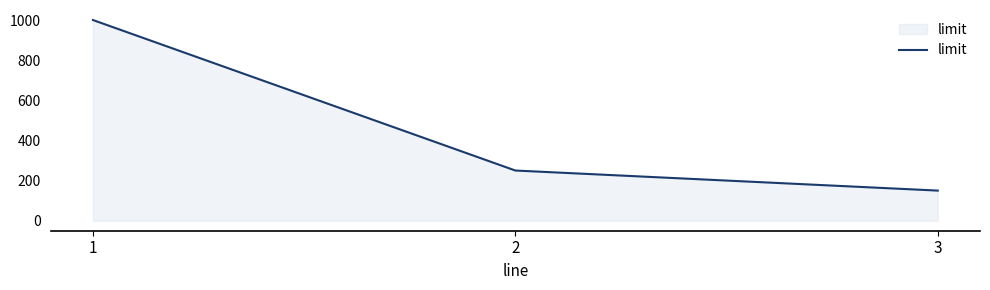

How many categories are shown in the chart?

3